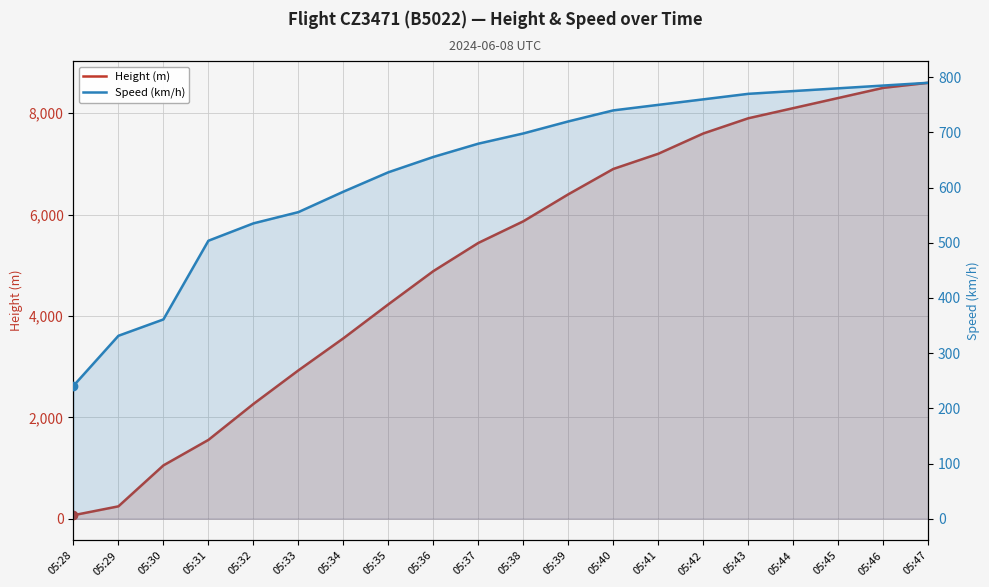

What is the maximum value for Speed (km/h)?

790.0